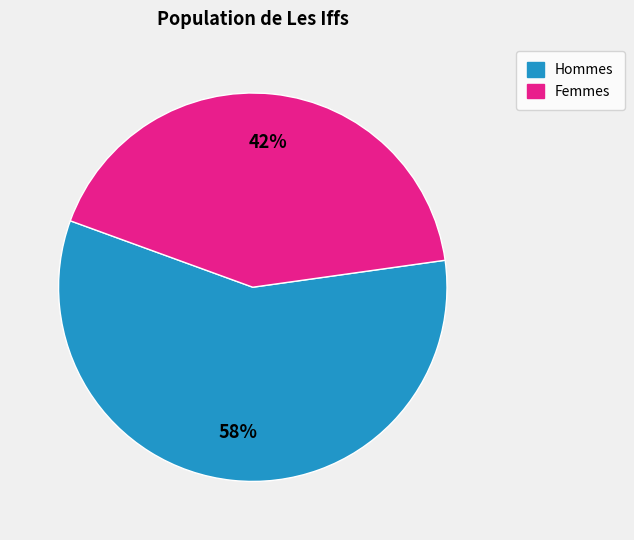

Which slice is the smallest?

Femmes